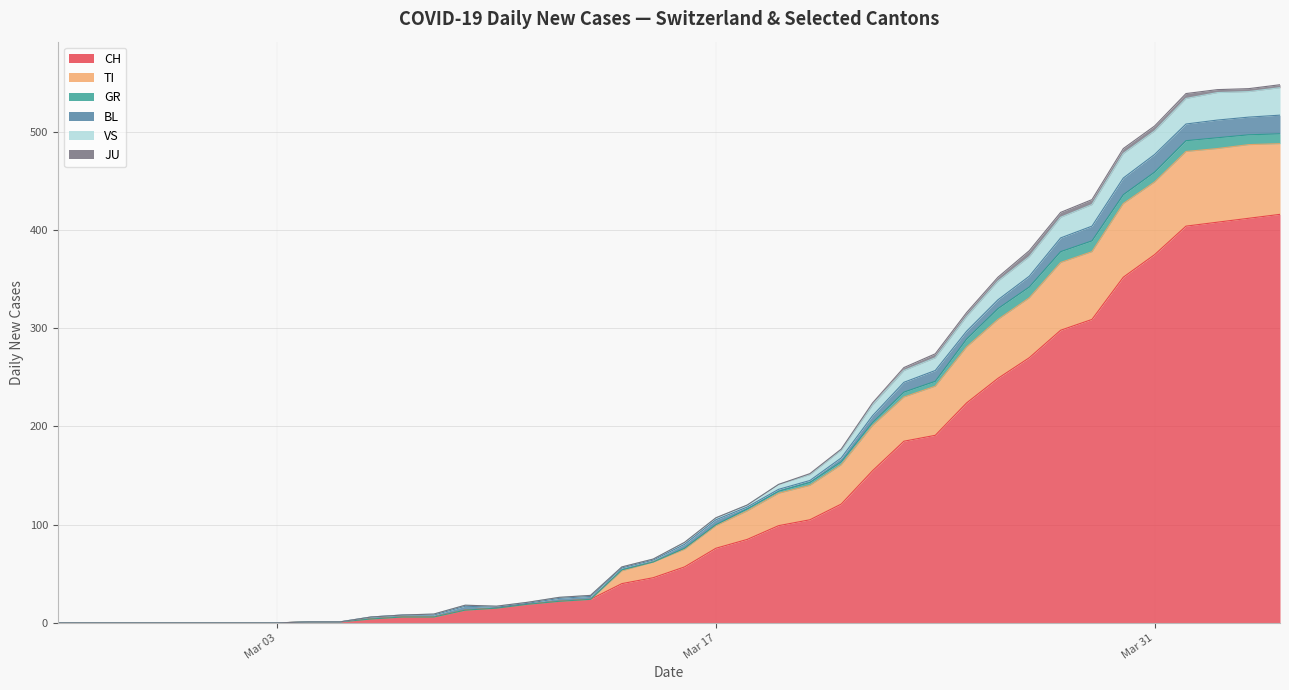

What is the difference between the highest and lowest values at 2020-04-05?

406